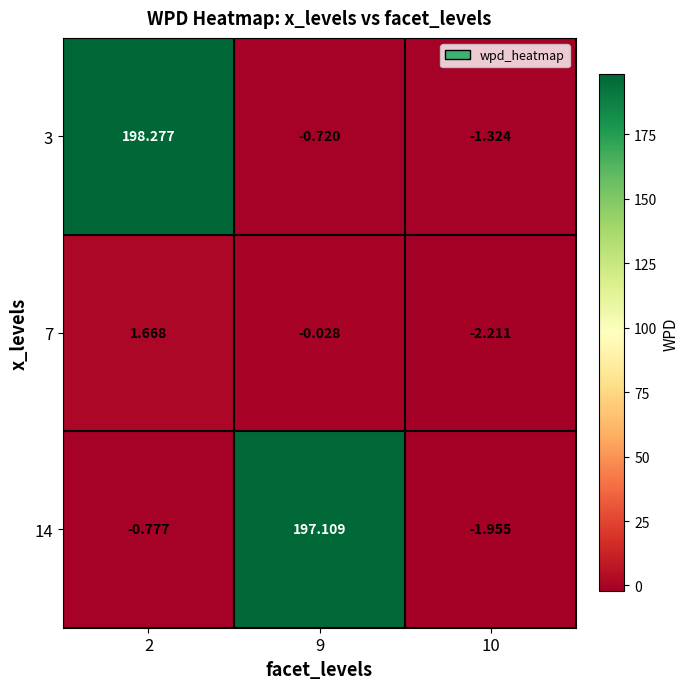

How many series are shown in this chart?

3